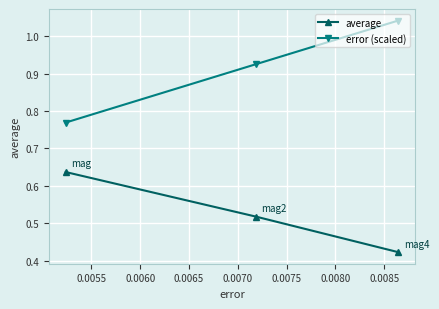

Which series has the largest total across all categories?

error (scaled)